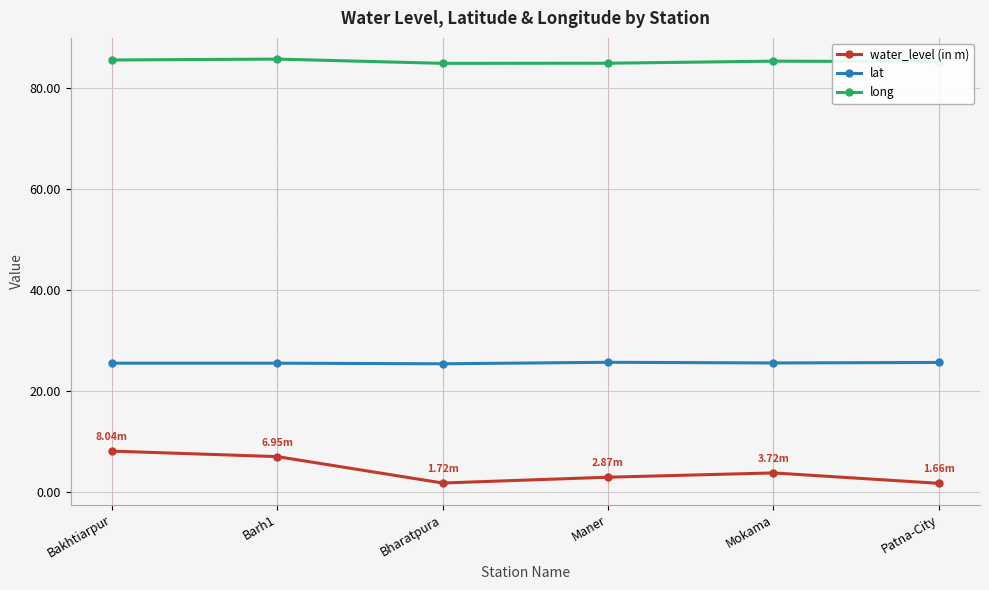

True or false: long and water_level (in m) cross at least once.

False